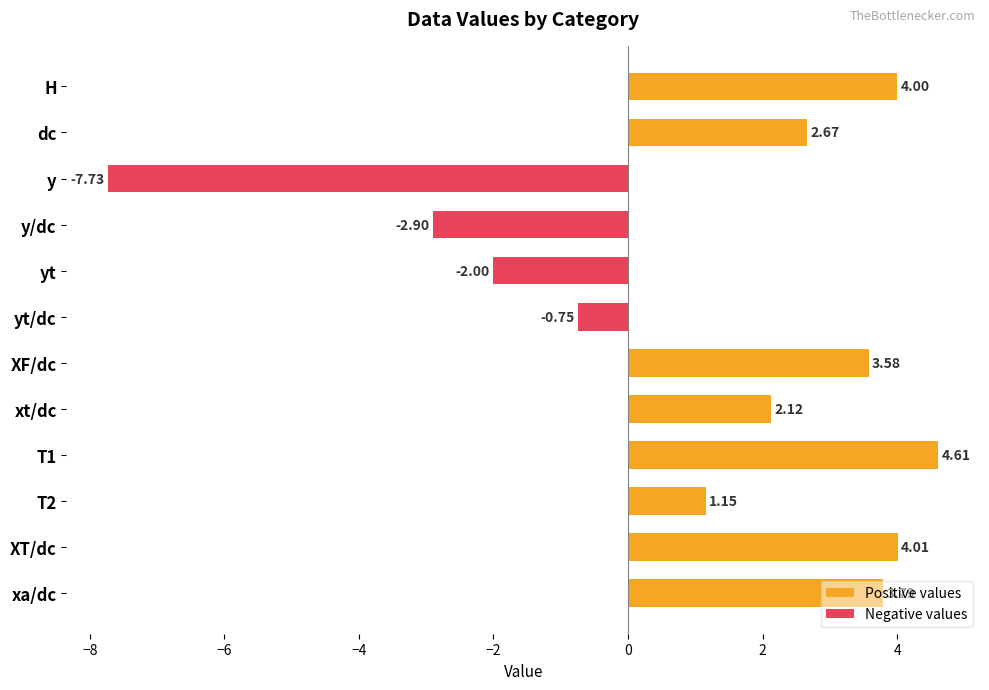

What is the difference between the second highest and minimum values?

11.7